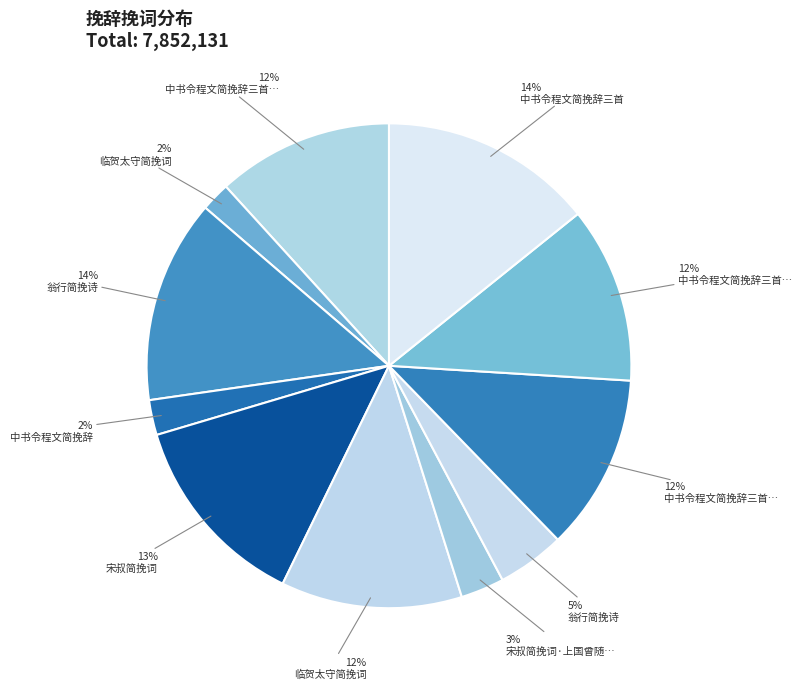

Rank the categories by value from lowest to highest.

临贺太守简挽词, 中书令程文简挽辞, 宋叔简挽词·上国曾随计, 翁行简挽诗, 中书令程文简挽辞三首 其三, 中书令程文简挽辞三首 其二, 中书令程文简挽辞三首 其一, 临贺太守简挽词, 宋叔简挽词, 翁行简挽诗, 中书令程文简挽辞三首